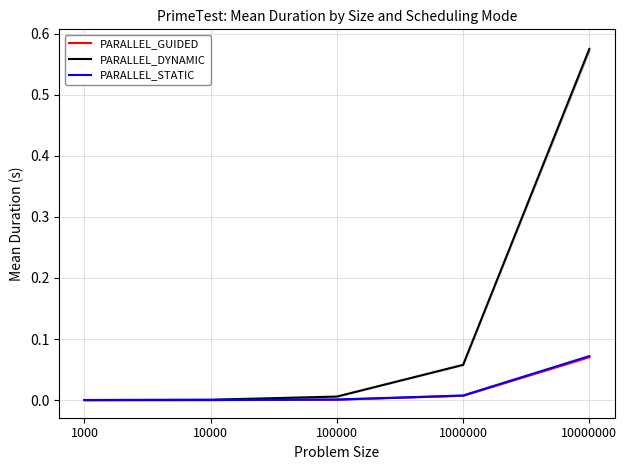

The PARALLEL_GUIDED series shows 0.0 at 1000. True or false?

False